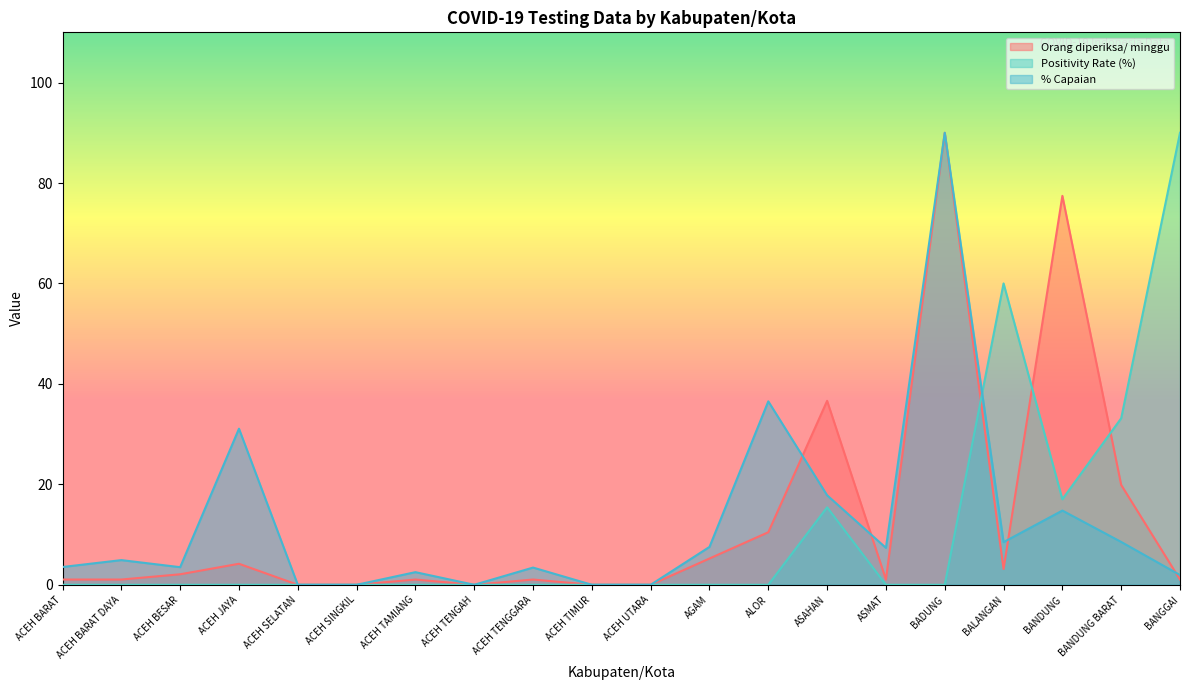

The value of Orang diperiksa/ minggu at AGAM is 7.0. True or false?

False